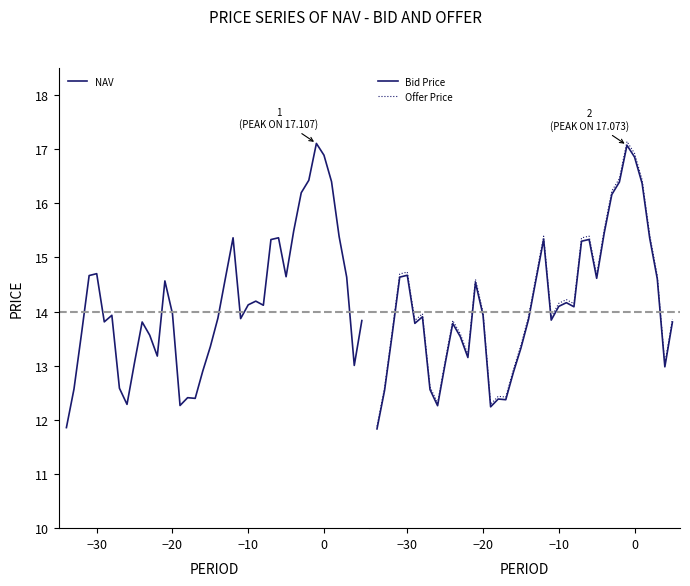

The NAV series shows 4.4 at 0. True or false?

False